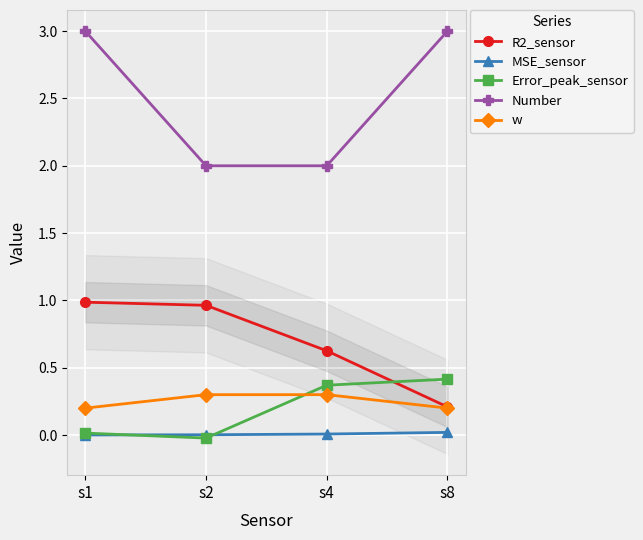

Rank the series by their maximum value, from lowest to highest.

MSE_sensor, w, Error_peak_sensor, R2_sensor, Number